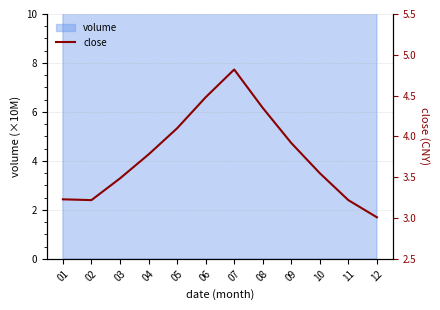

List the labels in order of value, largest first.

07, 06, 08, 05, 09, 04, 10, 03, 01, 02, 11, 12